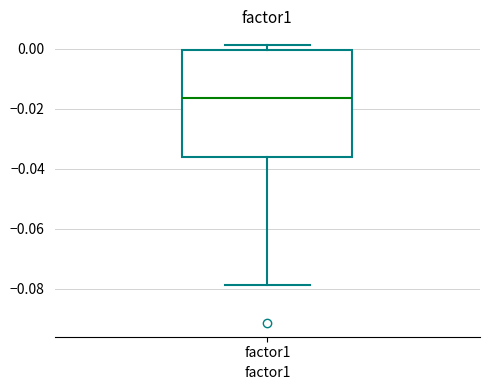

Where does the lower whisker of the box for factor1 end on the y-axis? The values are not printed on the chart, so give them approximately, as read against the axis.

-0.078